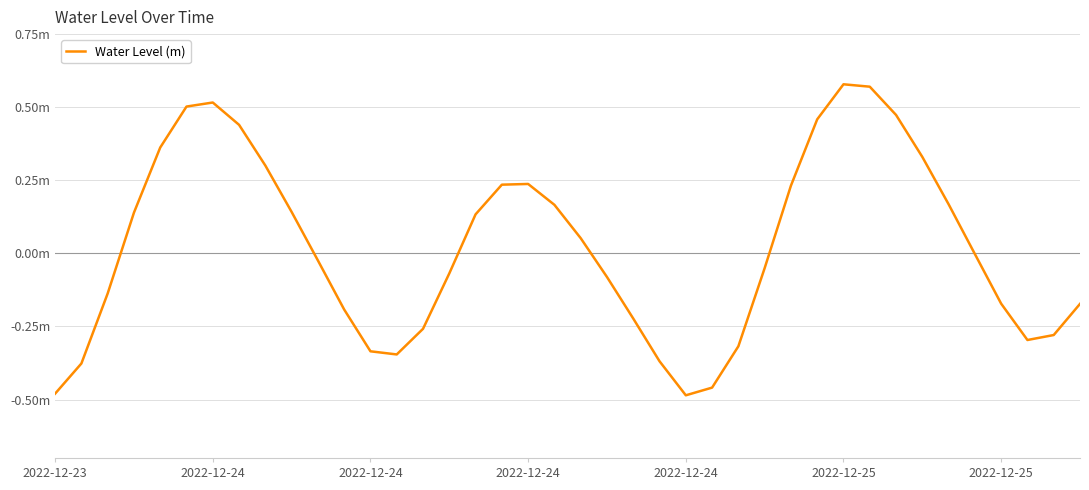

Is this an area chart (filled region under the line)?

No